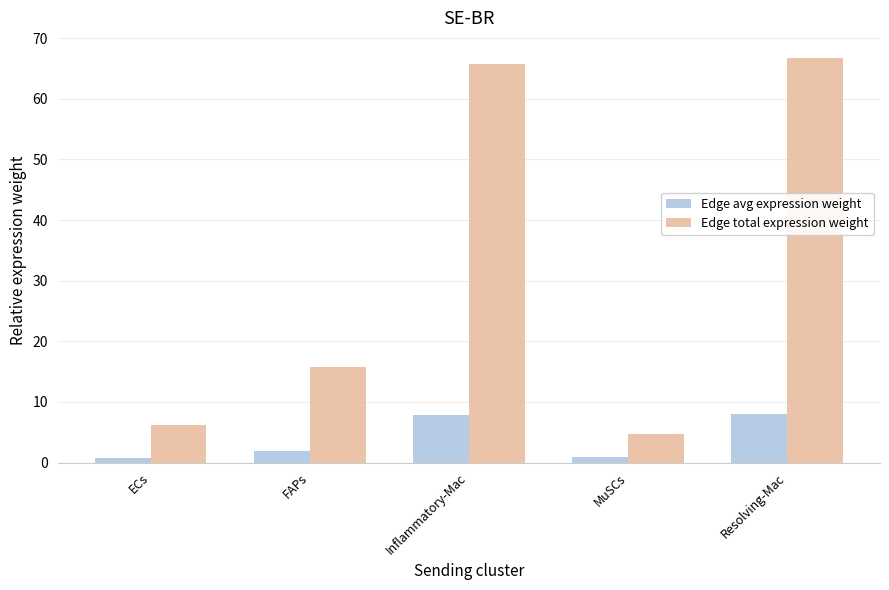

What is the difference between the second highest and second lowest values in the Edge total expression weight series?

59.5